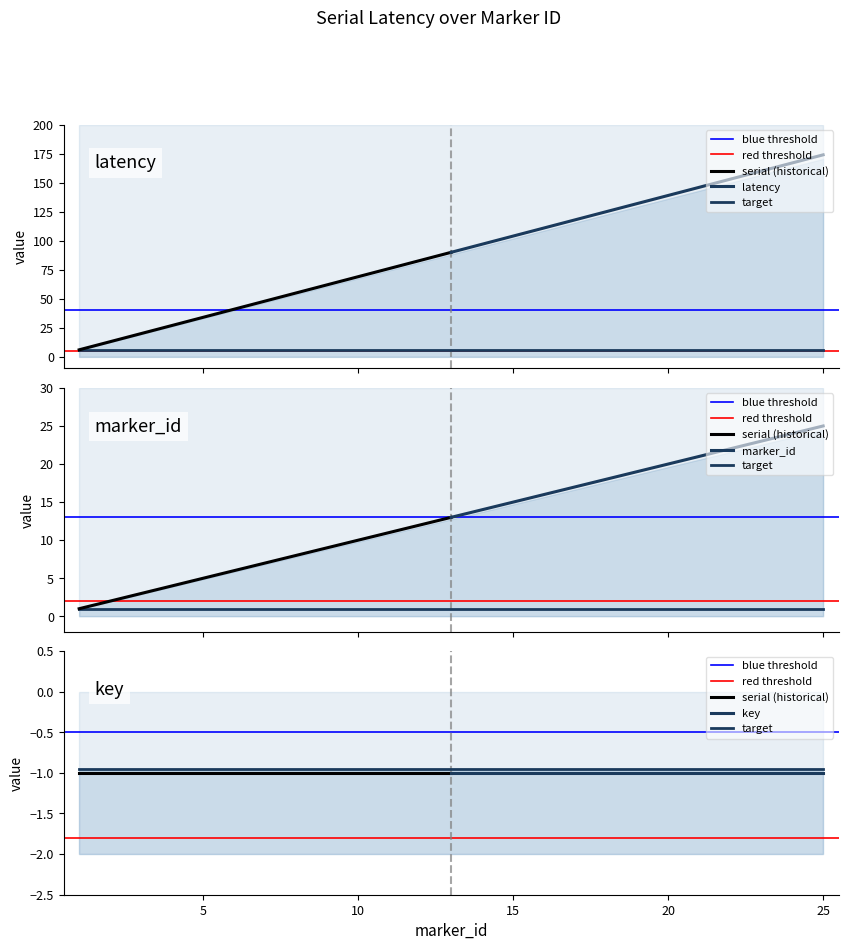

At which label does key reach its minimum?

1